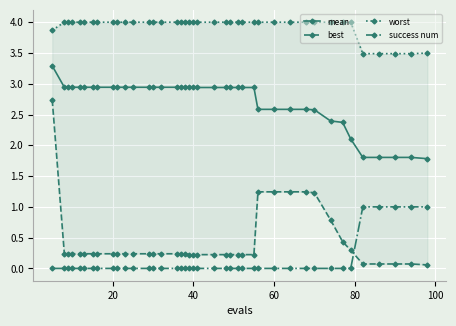

True or false: best and worst cross at least once.

False